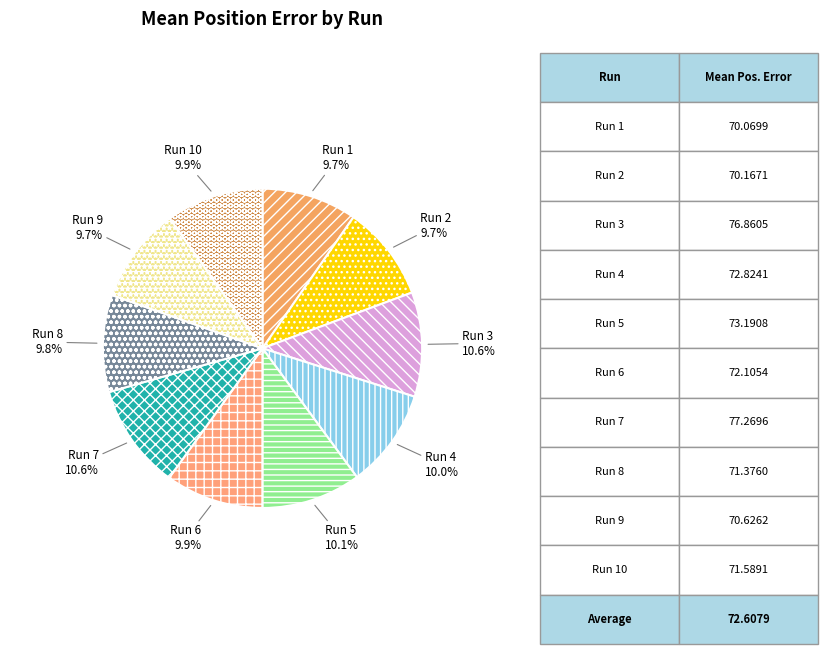

Does Run 10 represent more than half of the total?

No